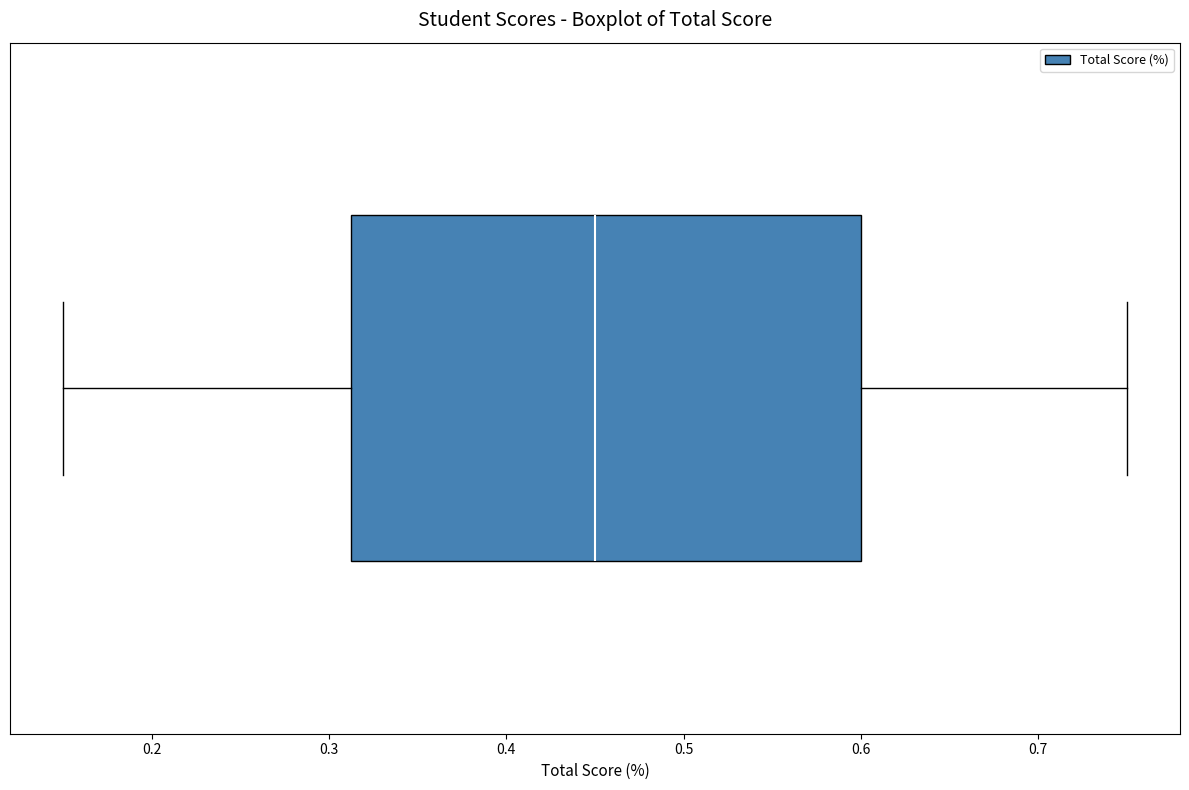

Transcribe this box plot: give where the median line is, the range the box spans, and where the two whiskers end, as read against the x-axis. The values are not printed on the chart, so give them approximately, as read against the axis.

median 0.45, box 0.31 to 0.60, whiskers 0.15 to 0.75